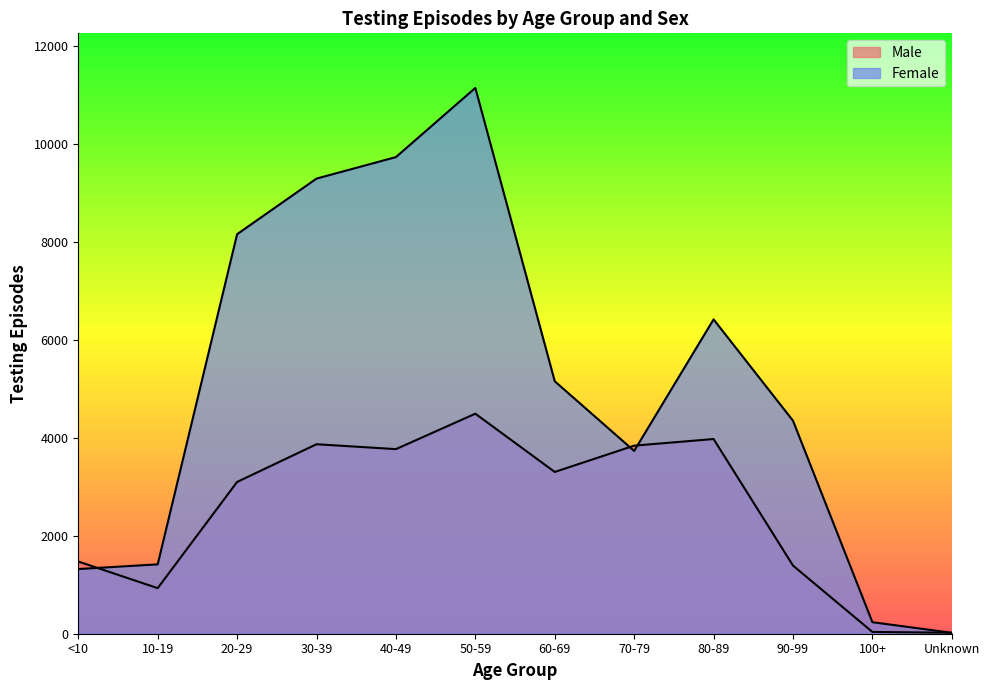

How many lines are shown in the chart?

2